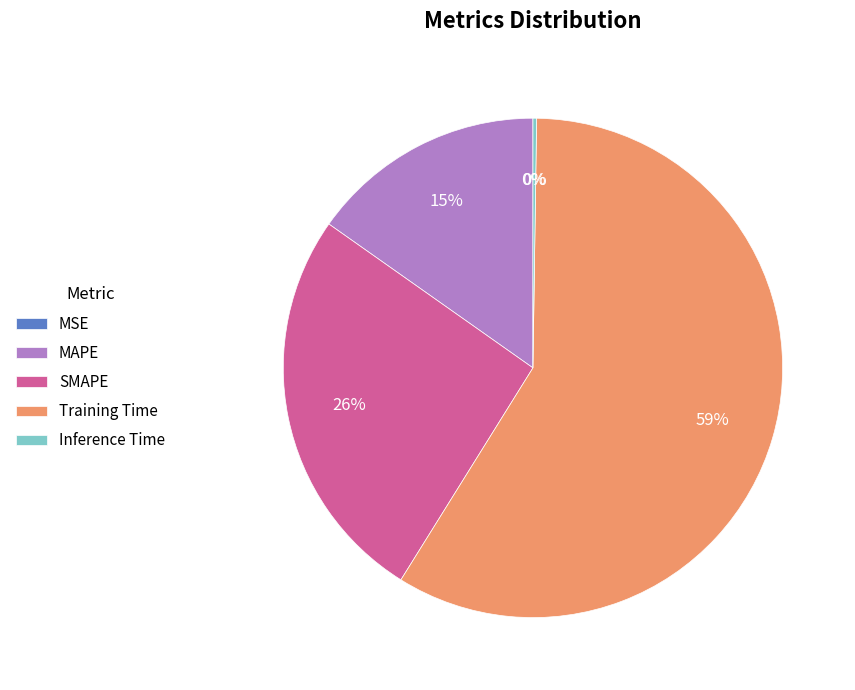

The MAPE slice represents 15% of the pie. True or false?

True